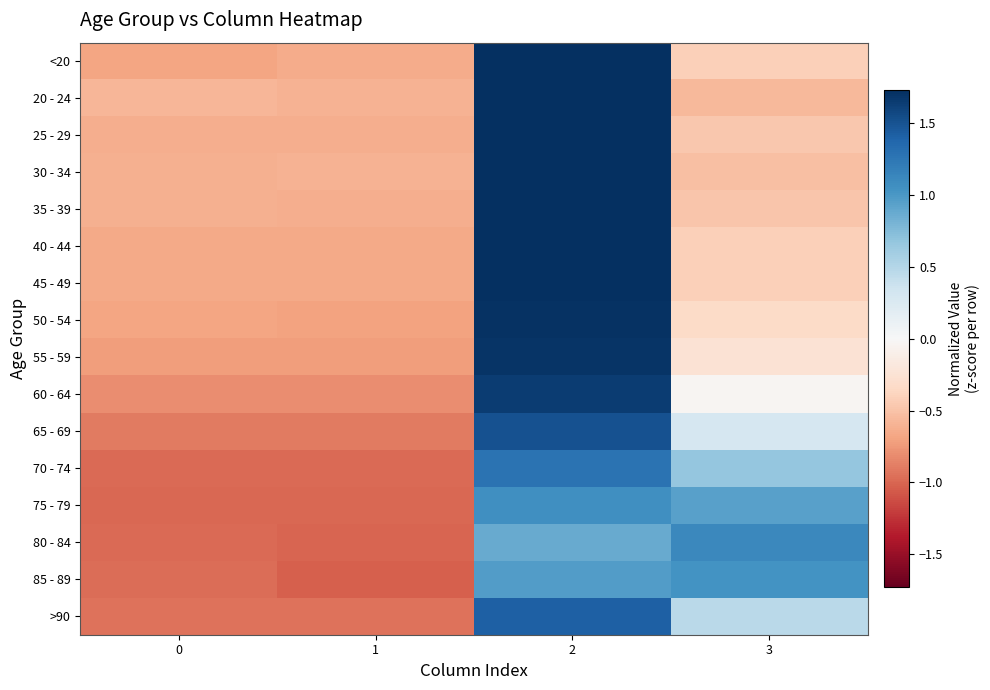

Count the number of data series in this chart.

16